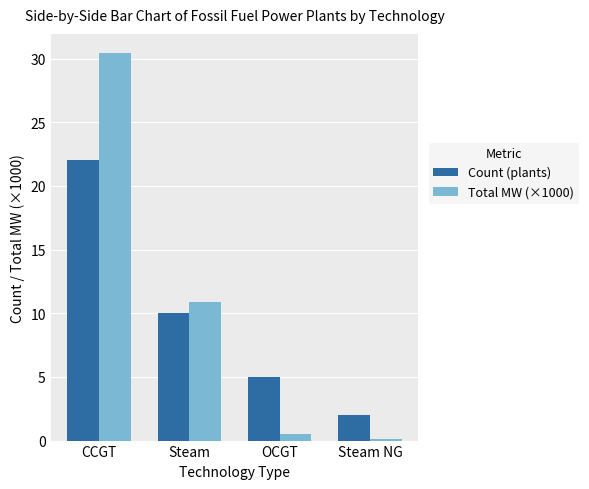

What is the total value across all series at Steam?

20.9